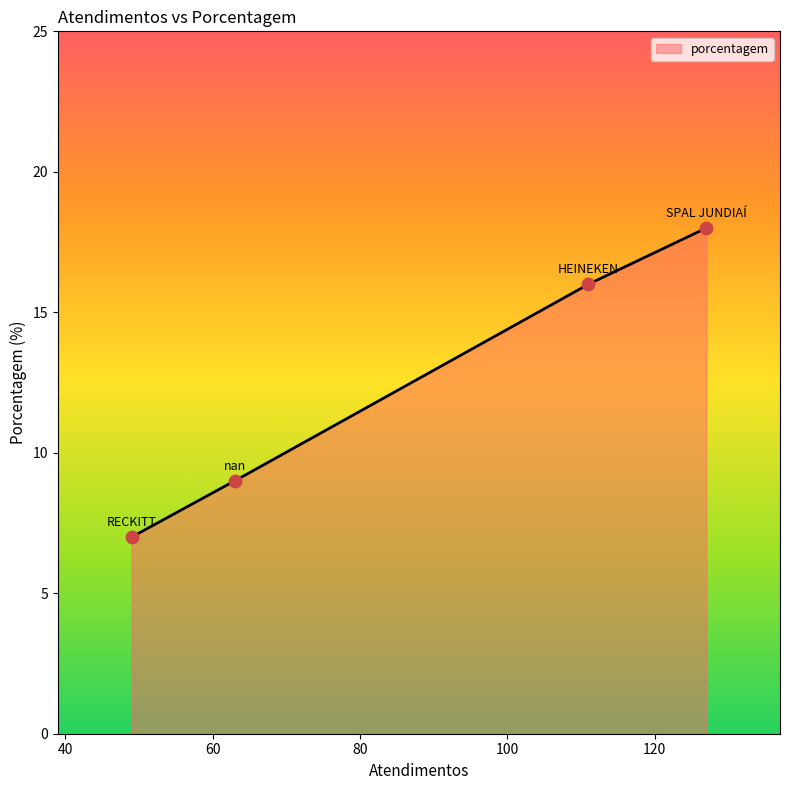

What is the minimum value for porcentagem?

7.0